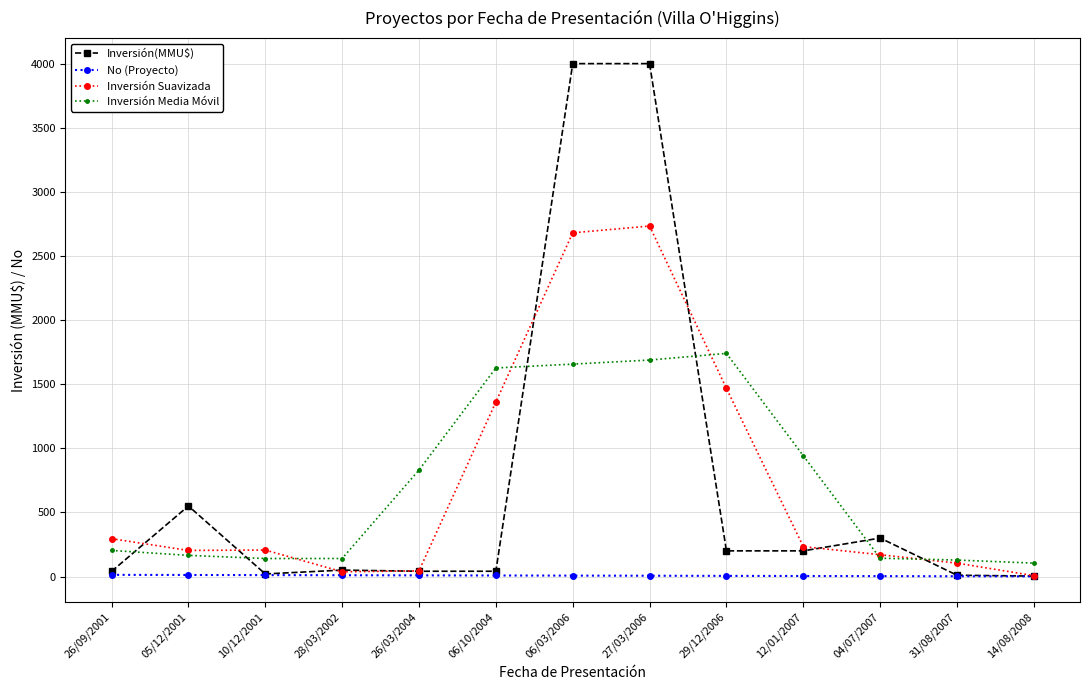

At which label is Inversión Suavizada closest to 1369?

06/10/2004